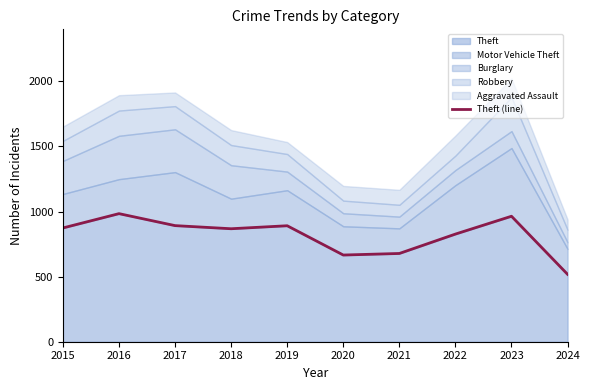

Reading left to right, what are all the values shown in this chart?

874	984	892	868	891	666	678	827	964	518